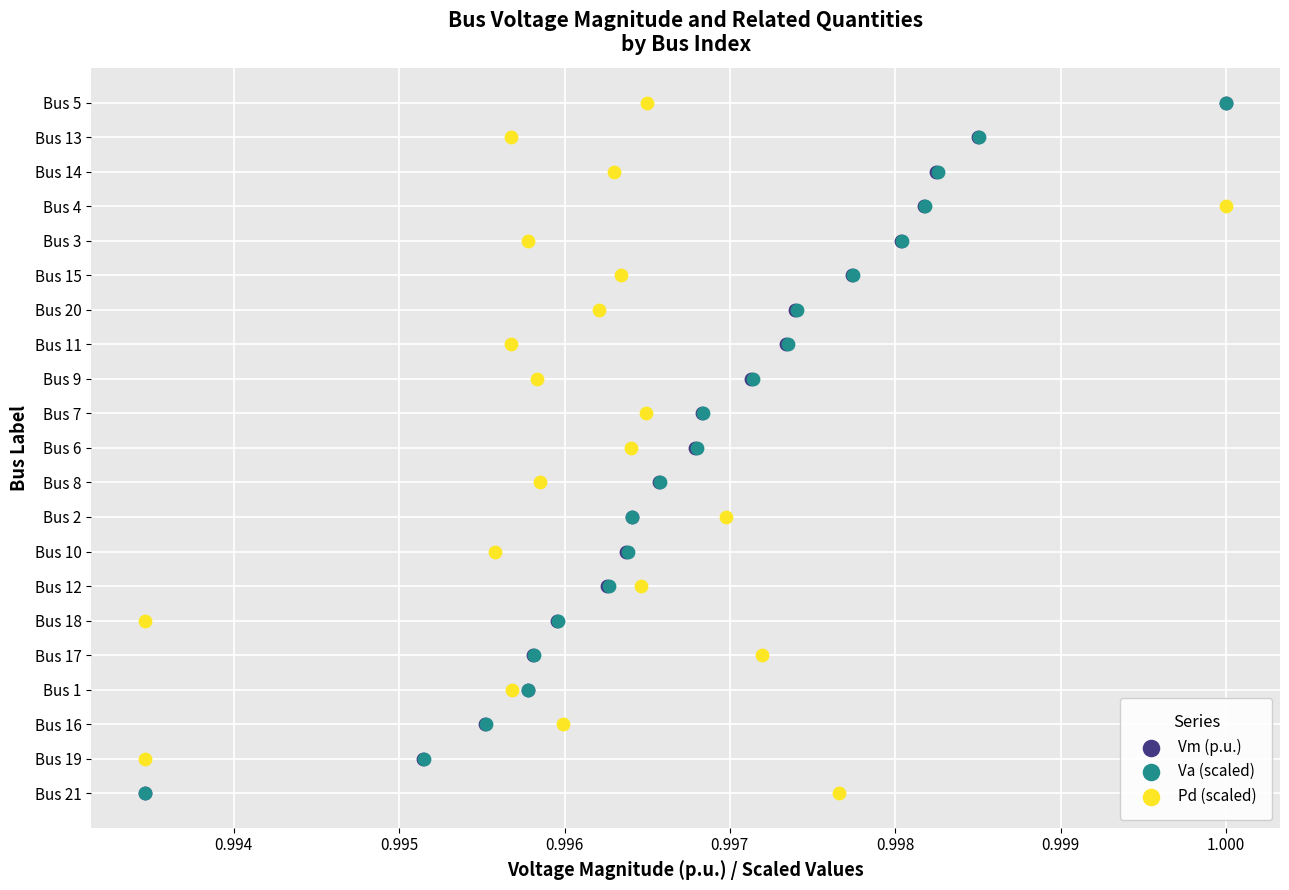

What are all the series names shown in the legend?

Vm (p.u.), Va (scaled), Pd (scaled)